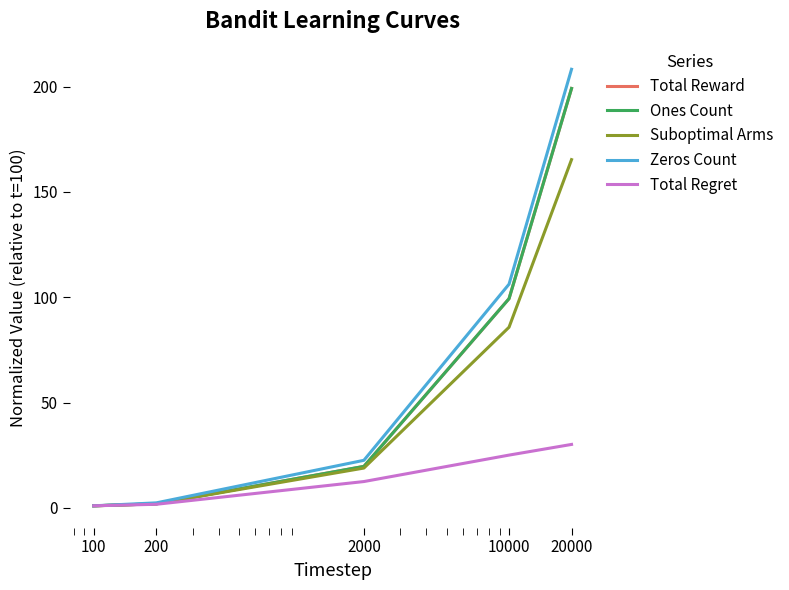

How many lines are shown in the chart?

5